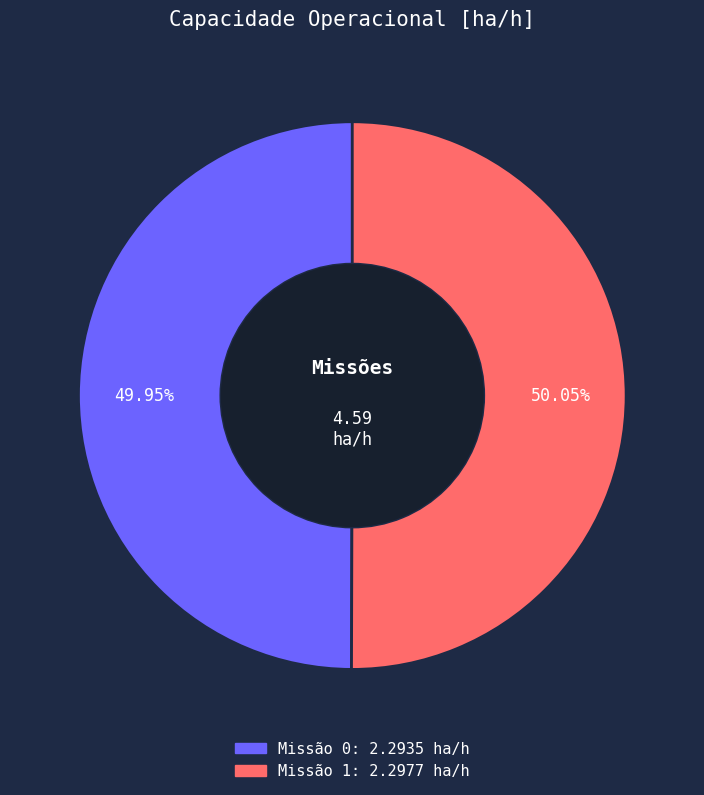

Is there any slice that represents more than half of the pie?

Yes